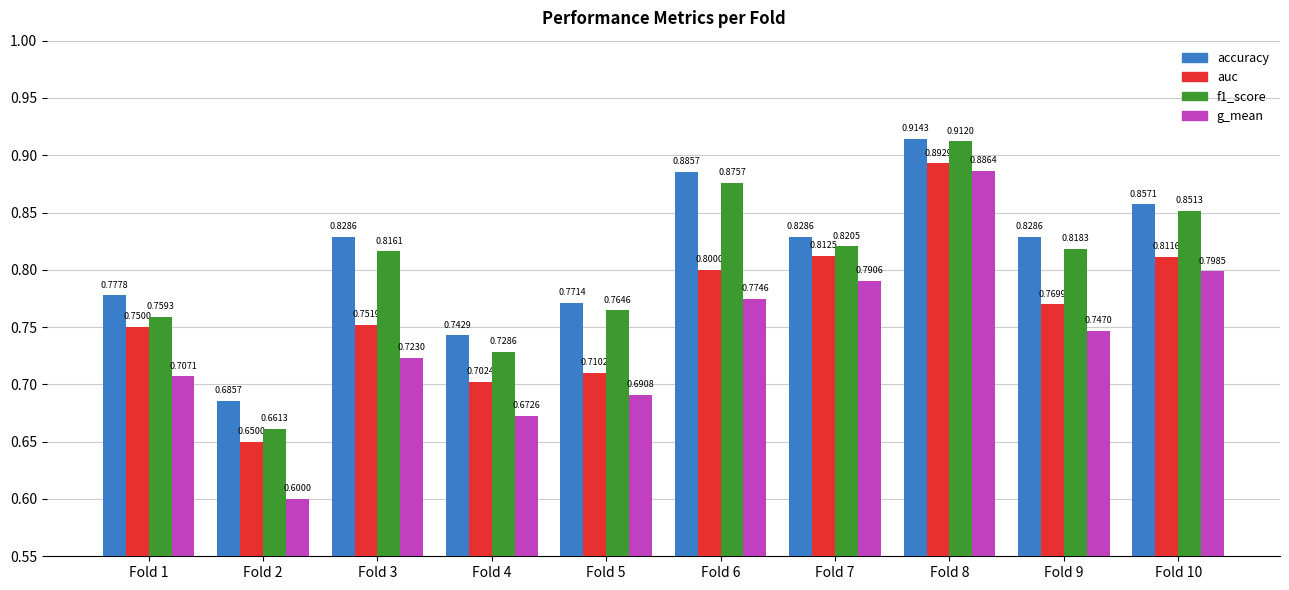

At which category does the chart reach its minimum across all series?

Fold 2